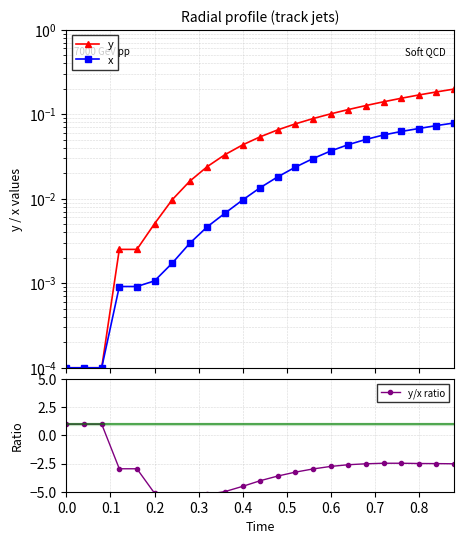

What are all the series names shown in the legend?

y, x, y/x ratio